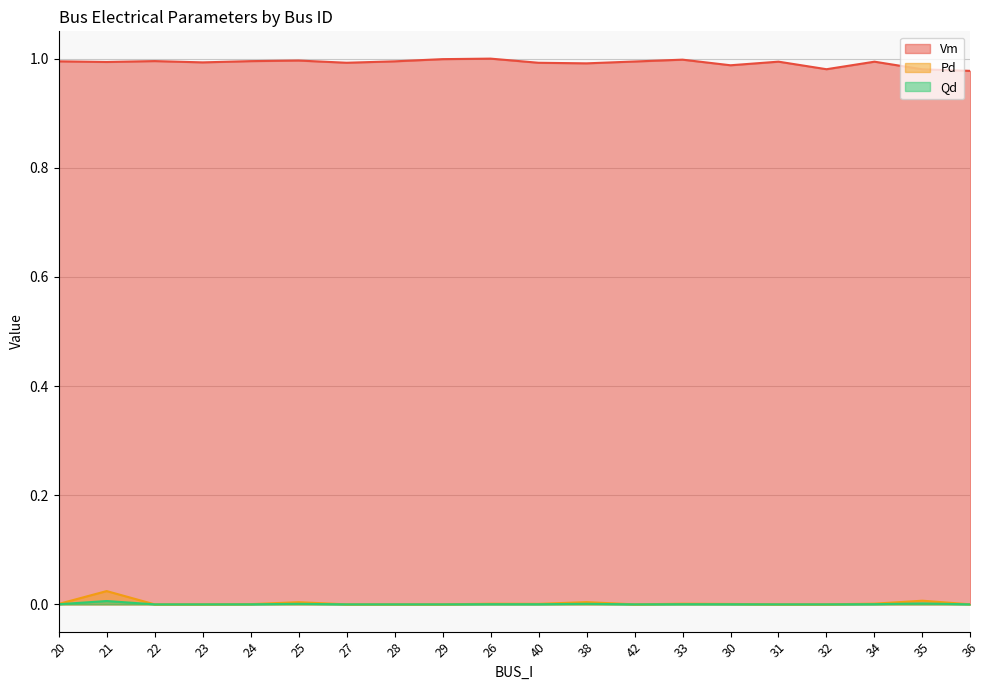

How many interior local valleys does the Pd series have?

2